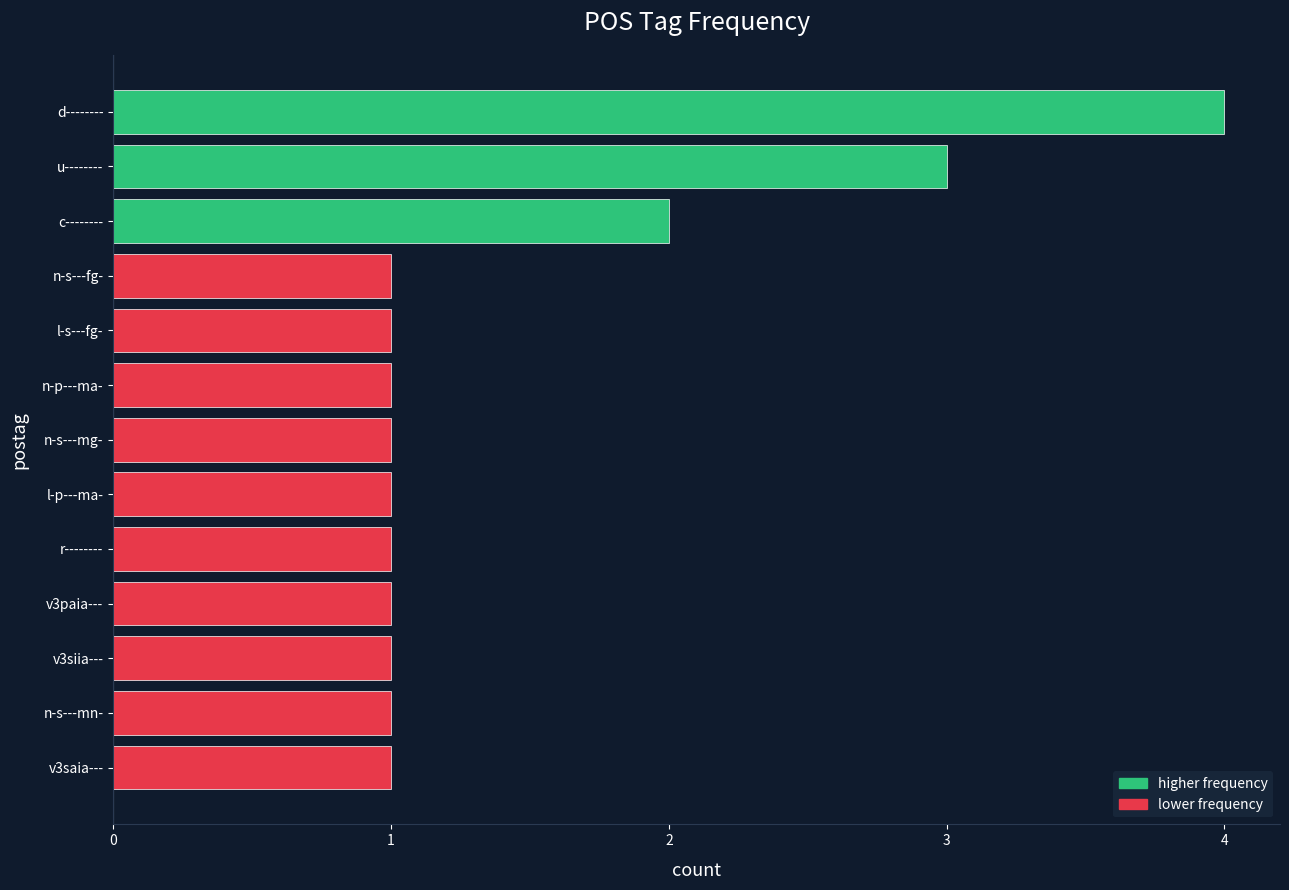

Is it true that the value at l-s---fg- is 1?

True